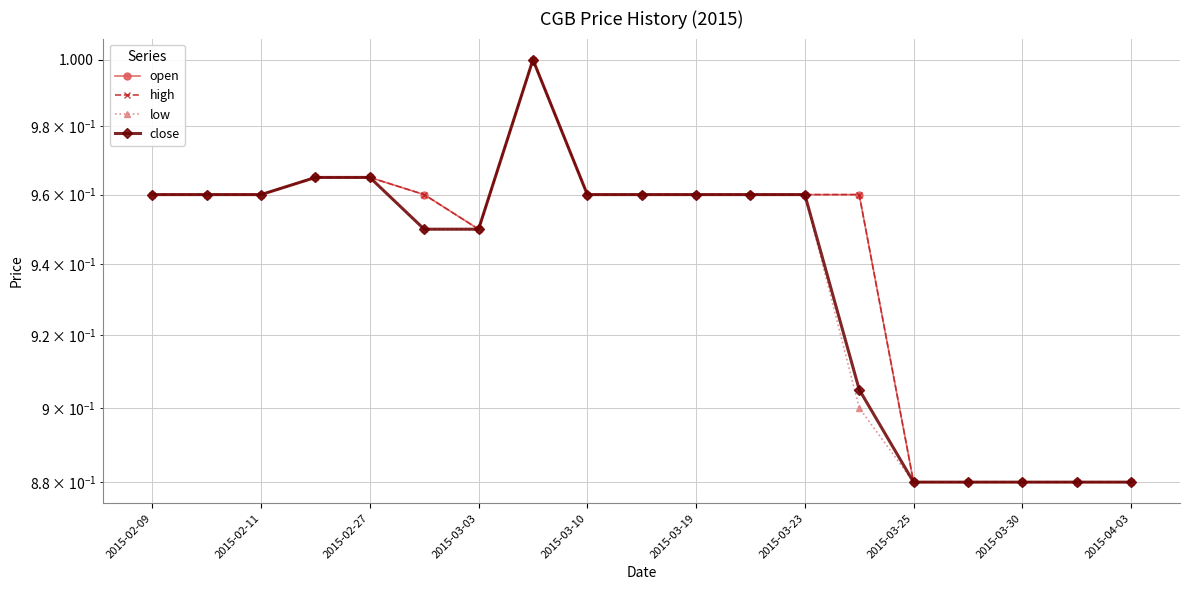

The value of open at 2015-03-23 is 1.0. True or false?

True